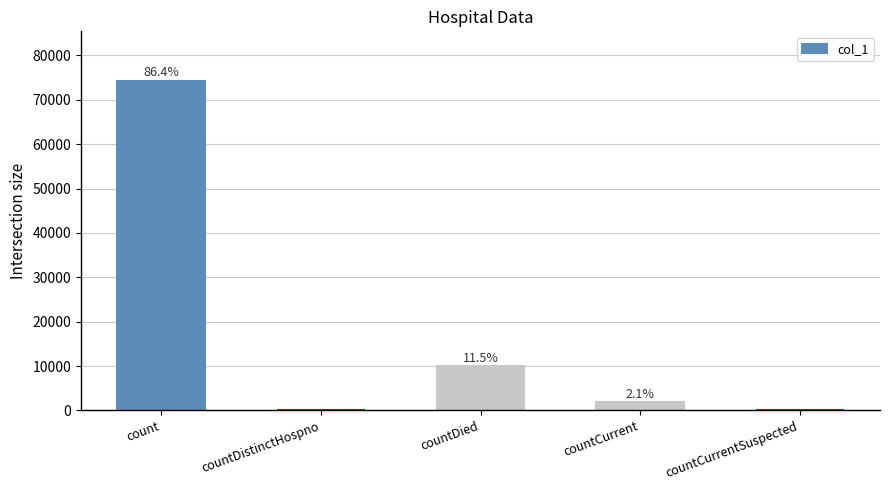

Which label corresponds to the smallest value in the chart?

countDistinctHospno